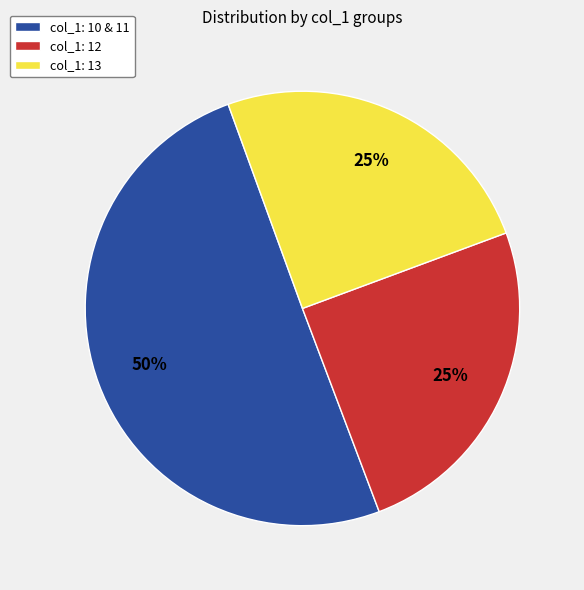

To the nearest percent, what is the difference between the largest and smallest slice percentages?

25%